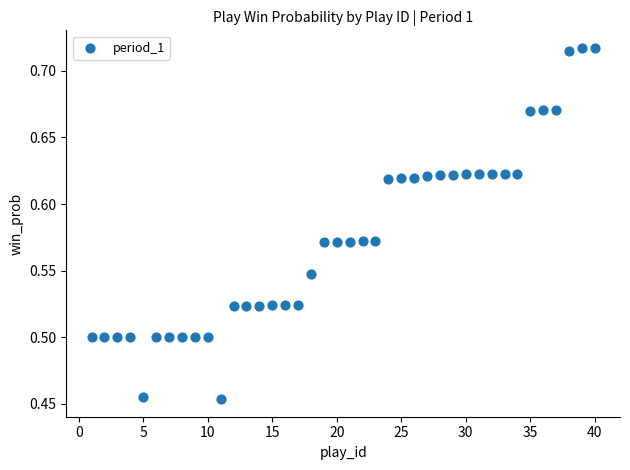

What is the range of X values (max minus min)?

39.0